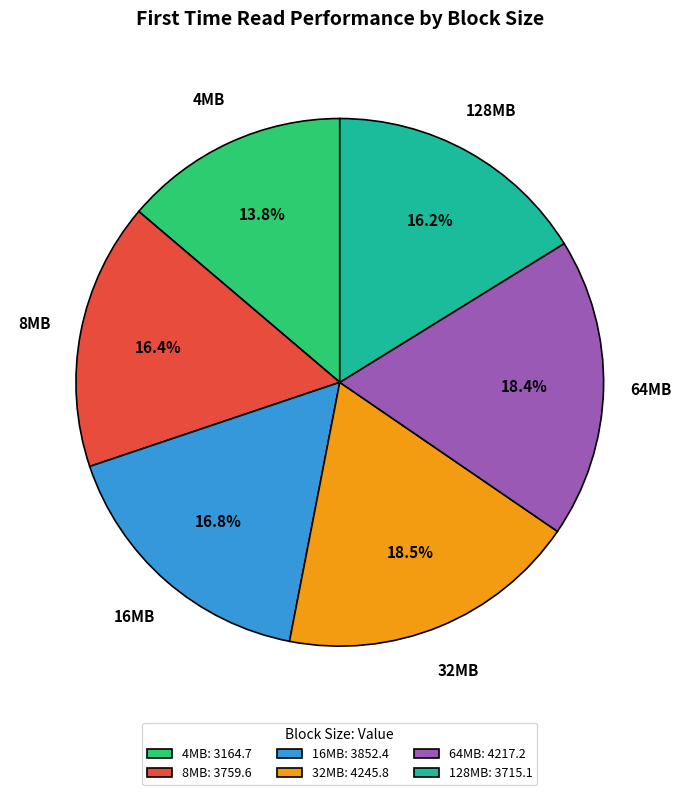

To the nearest percent, what is the average slice percentage?

17%